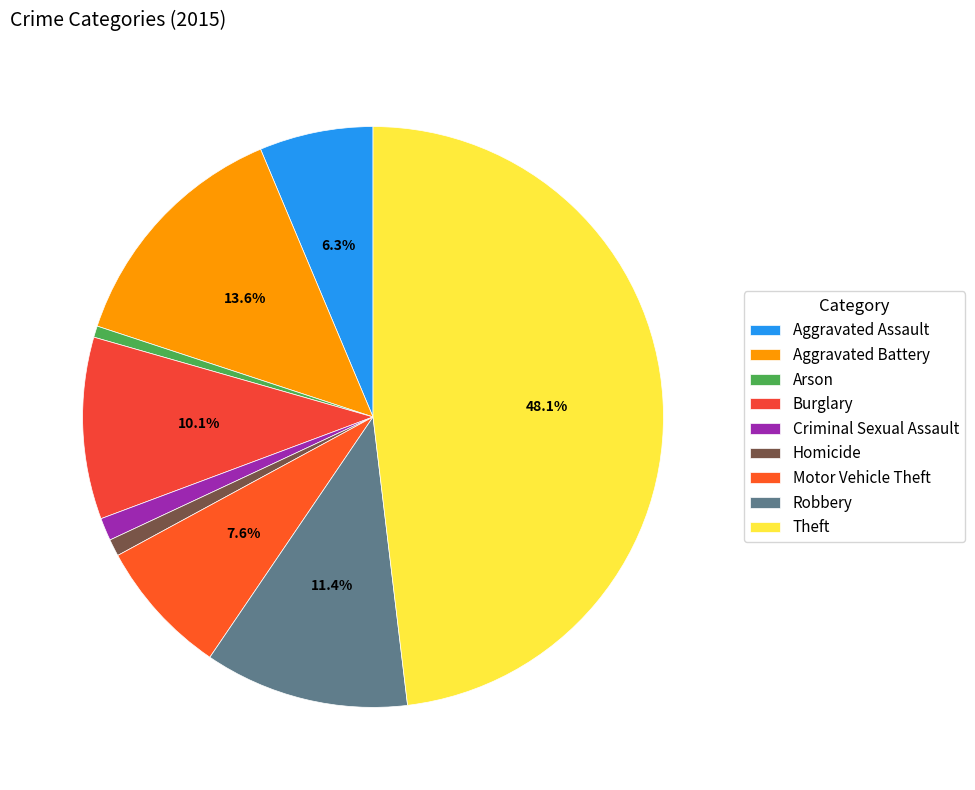

How many slices are in this pie chart?

9